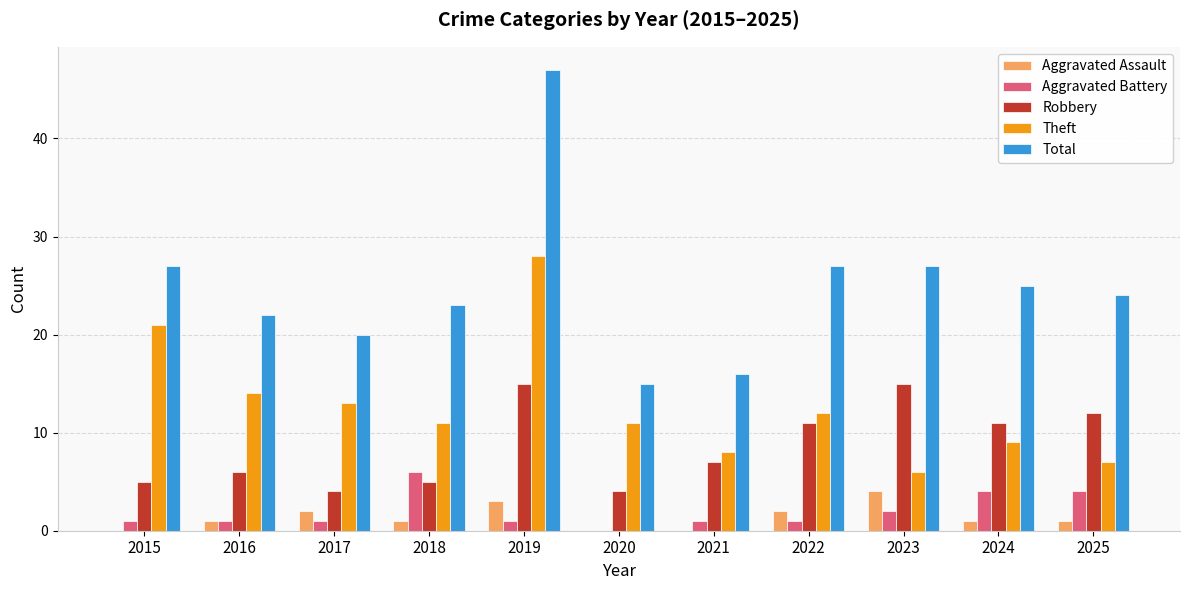

Which series has the largest range (max minus min)?

Total